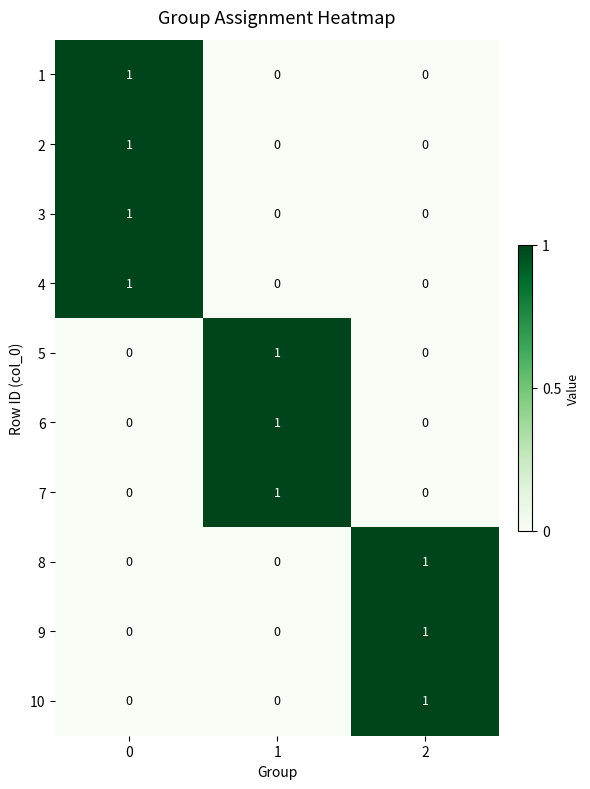

Reading left to right, transcribe all the data shown in this chart.

1: 0=1	1=0	2=0
2: 0=1	1=0	2=0
3: 0=1	1=0	2=0
4: 0=1	1=0	2=0
5: 0=0	1=1	2=0
6: 0=0	1=1	2=0
7: 0=0	1=1	2=0
8: 0=0	1=0	2=1
9: 0=0	1=0	2=1
10: 0=0	1=0	2=1